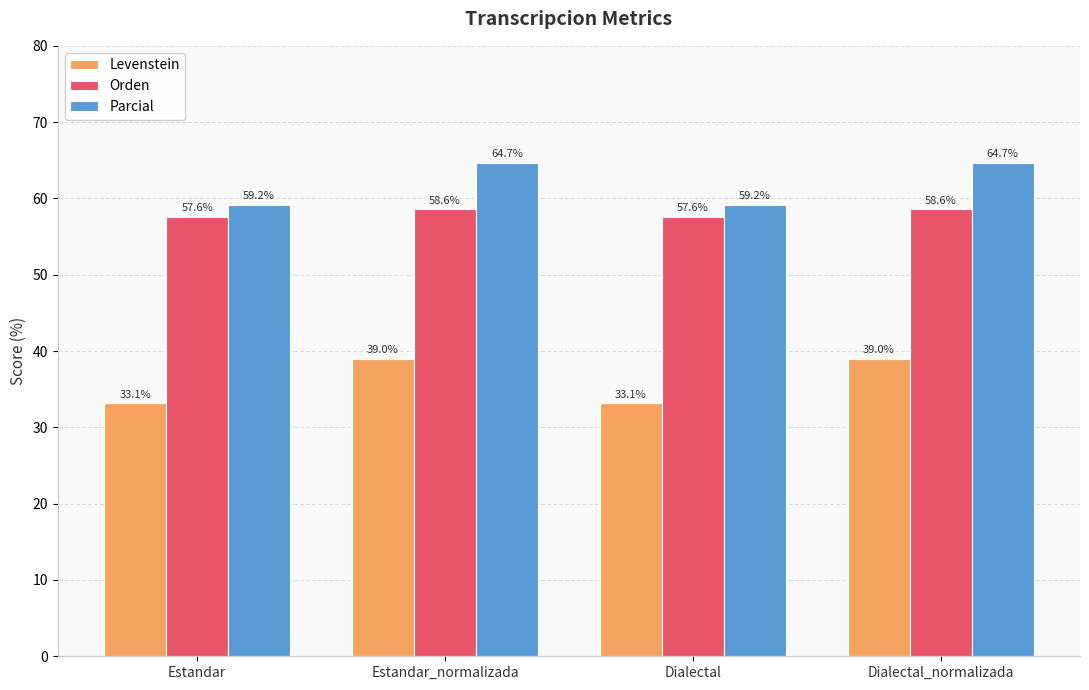

Are the bars horizontal?

No